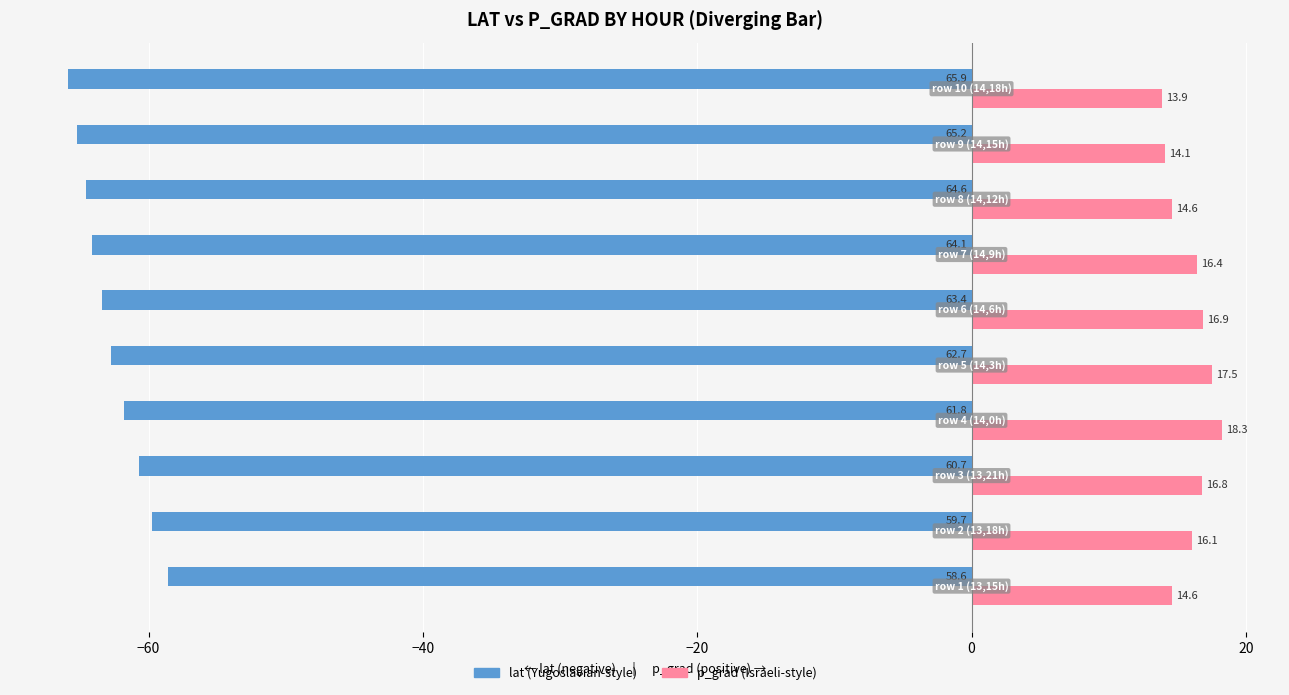

What is the smallest value displayed?

-65.9